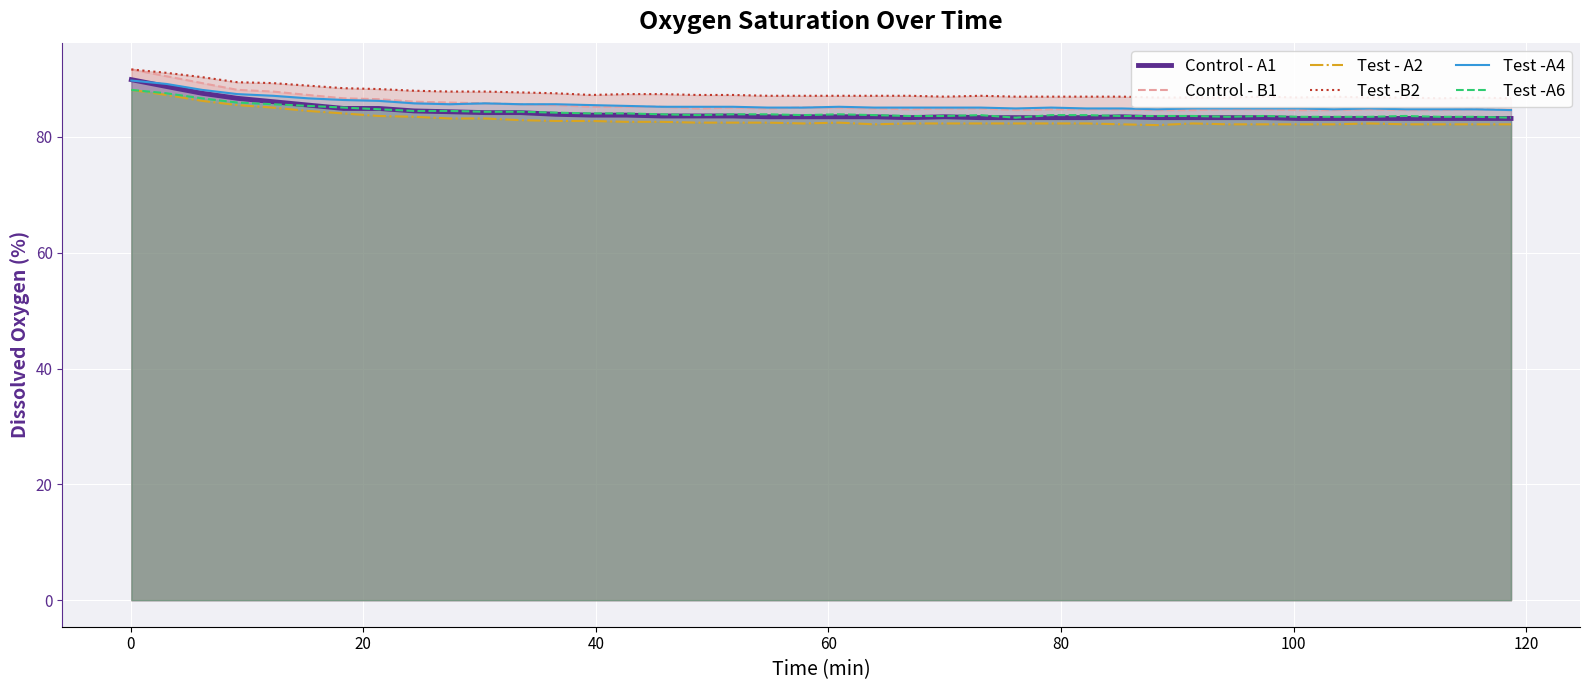

True or false: Control - A1 has more than 2 points higher than both neighbors.

False